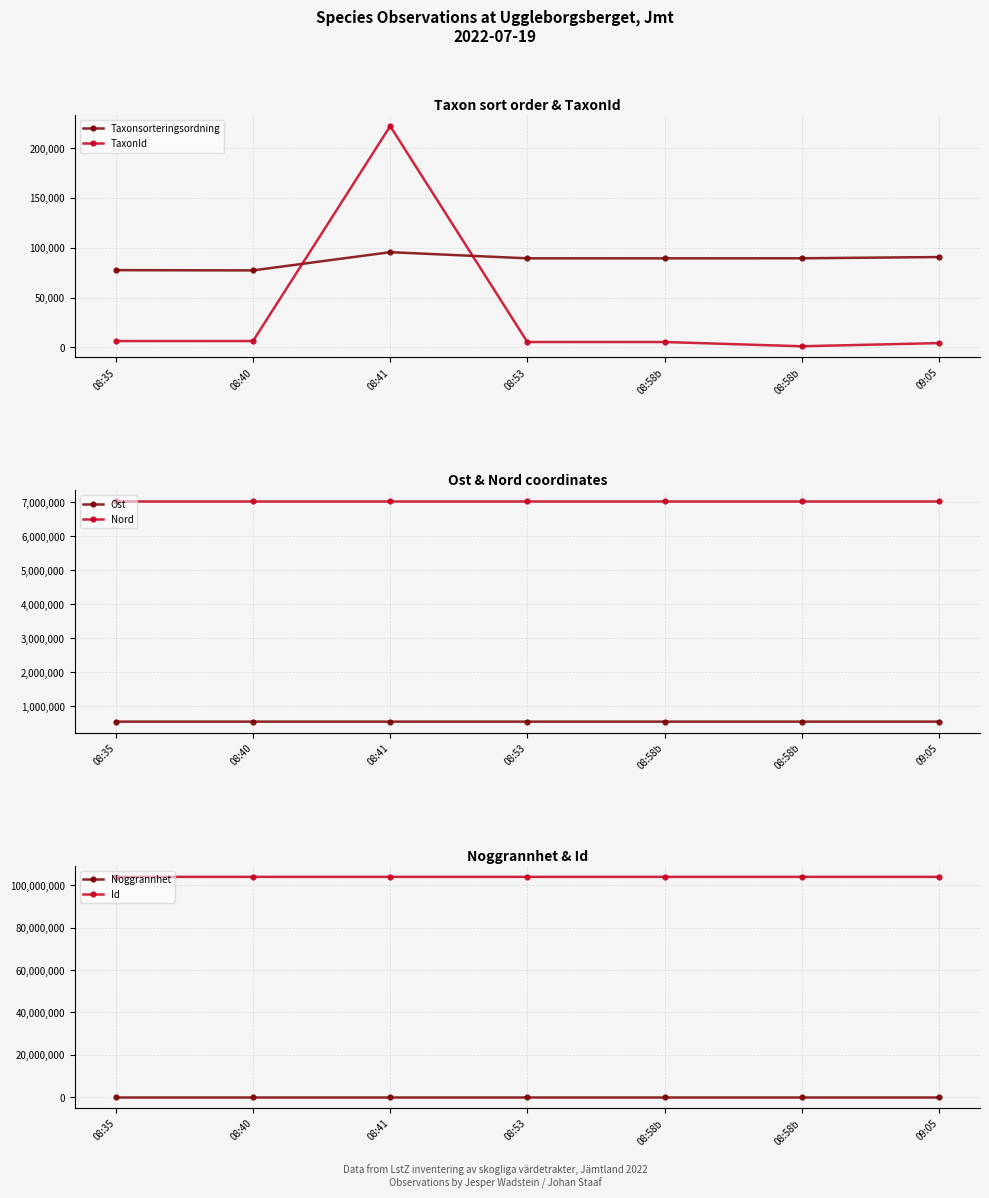

What is the sum of all Nord values?

49124788.4